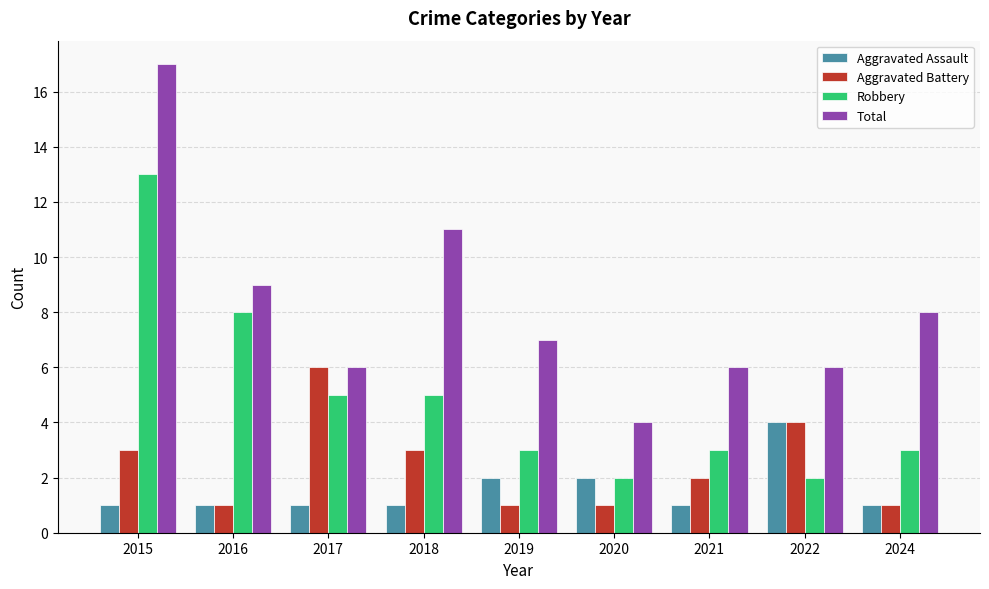

The Total series shows 6 at 2021. True or false?

True